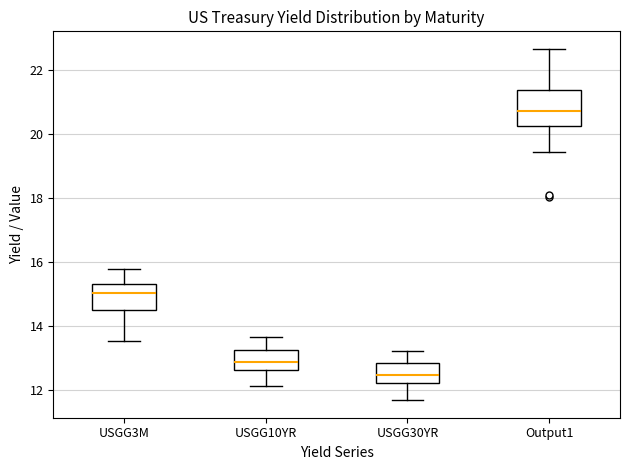

Which box's median line is the lowest?

USGG30YR